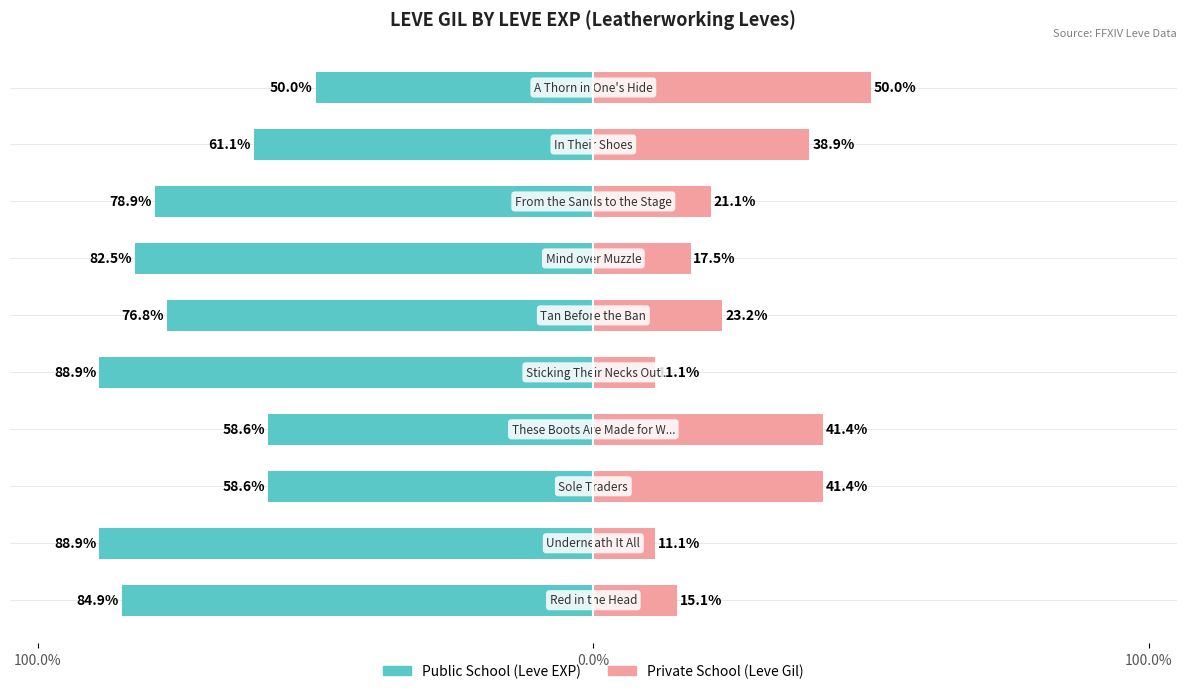

What is the difference between the maximum and second lowest values in the Private School series?

38.9